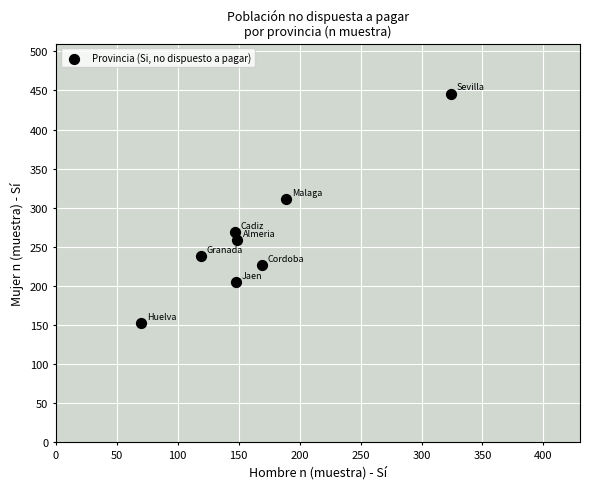

What is the range of X values (max minus min)?

254